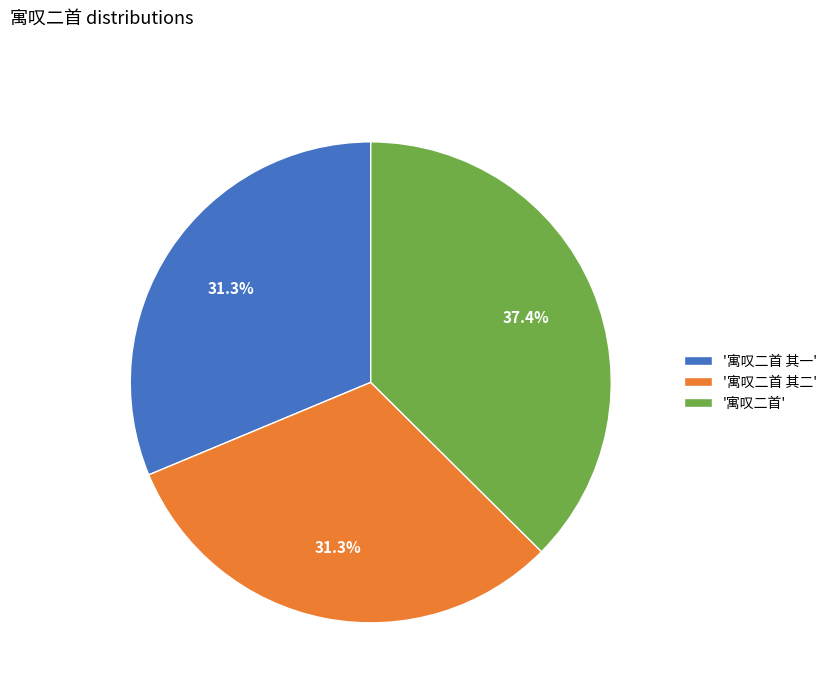

Does any single category account for the majority?

No